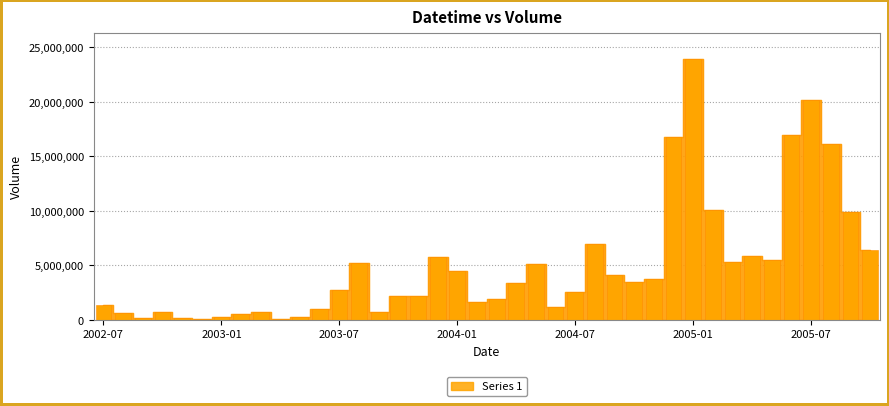

What is the difference between the maximum and second lowest values?

23772810